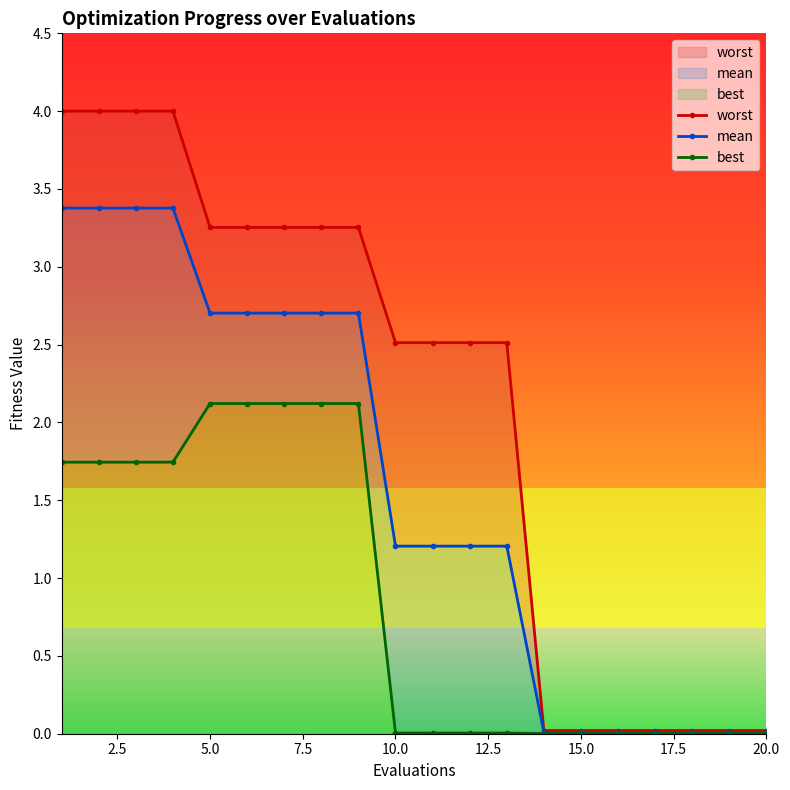

True or false: best and worst intersect in this chart.

False